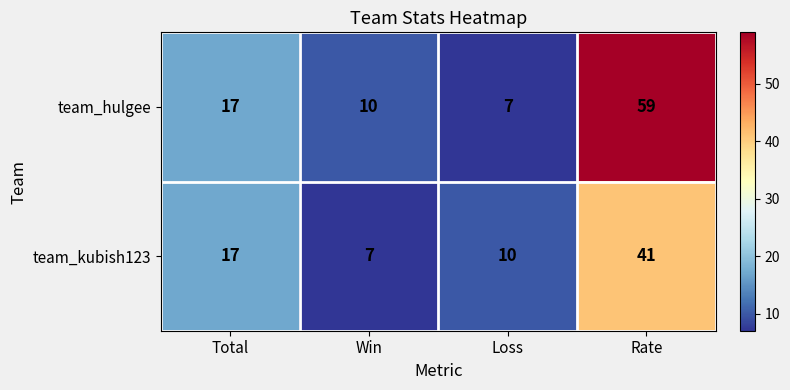

The team_hulgee series shows 59 at Rate. True or false?

True